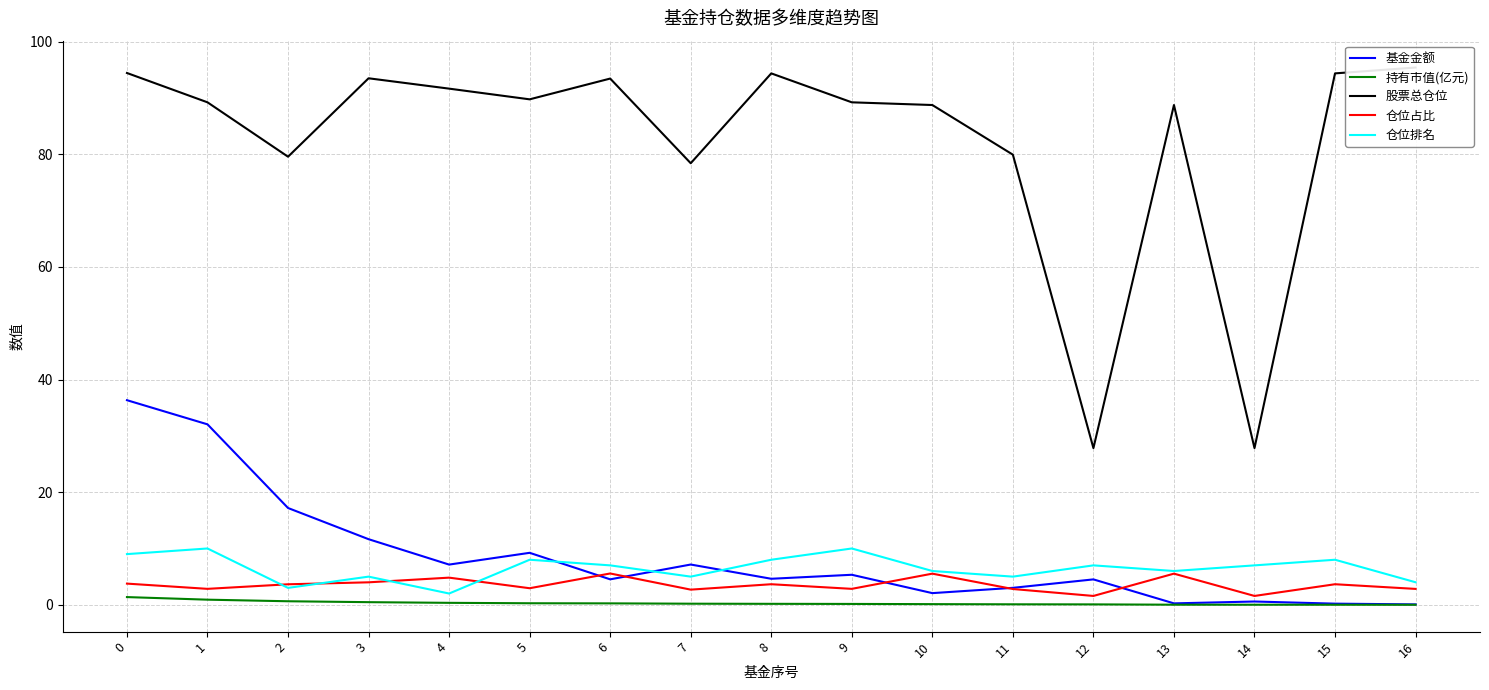

Reading left to right, transcribe all the data shown in this chart.

基金金额: 36.3	32.0	17.2	11.7	7.1	9.2	4.5	7.2	4.6	5.3	2.1	3.0	4.5	0.2	0.6	0.2	0.1
持有市值(亿元): 1.4	0.9	0.6	0.5	0.3	0.3	0.3	0.2	0.2	0.2	0.1	0.1	0.1	0.0	0.0	0.0	0.0
股票总仓位: 94.5	89.2	79.6	93.5	91.7	89.8	93.5	78.4	94.4	89.2	88.8	80.0	27.8	88.8	27.8	94.4	95.4
仓位占比: 3.8	2.8	3.6	4.0	4.8	2.9	5.6	2.7	3.6	2.8	5.5	2.8	1.6	5.5	1.6	3.6	2.8
仓位排名: 9.0	10.0	3.0	5.0	2.0	8.0	7.0	5.0	8.0	10.0	6.0	5.0	7.0	6.0	7.0	8.0	4.0